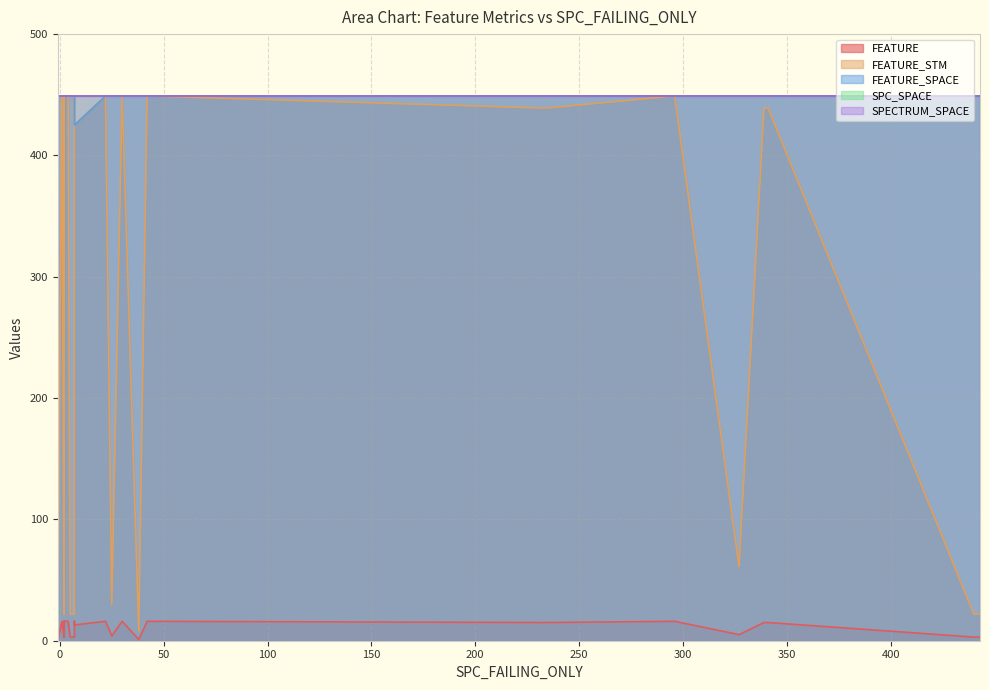

Reading right to left, what are all the values shown in this chart?

FEATURE: 3	3	16	16	3	16	15	16	16	16	16	1	16	0	16	3	16	15	3	16	5	3	15	13	16	4
FEATURE_STM: 22	22	449	449	22	449	439	449	449	449	449	8	449	0	449	22	449	439	22	449	61	22	439	425	449	30
FEATURE_SPACE: 449	449	449	449	449	449	449	449	449	449	449	449	449	449	449	449	449	449	449	449	449	449	449	425	449	449
SPC_SPACE: 449	449	449	449	449	449	449	449	449	449	449	449	449	449	449	449	449	449	449	449	449	449	449	449	449	449
SPECTRUM_SPACE: 449	449	449	449	449	449	449	449	449	449	449	449	449	449	449	449	449	449	449	449	449	449	449	449	449	449